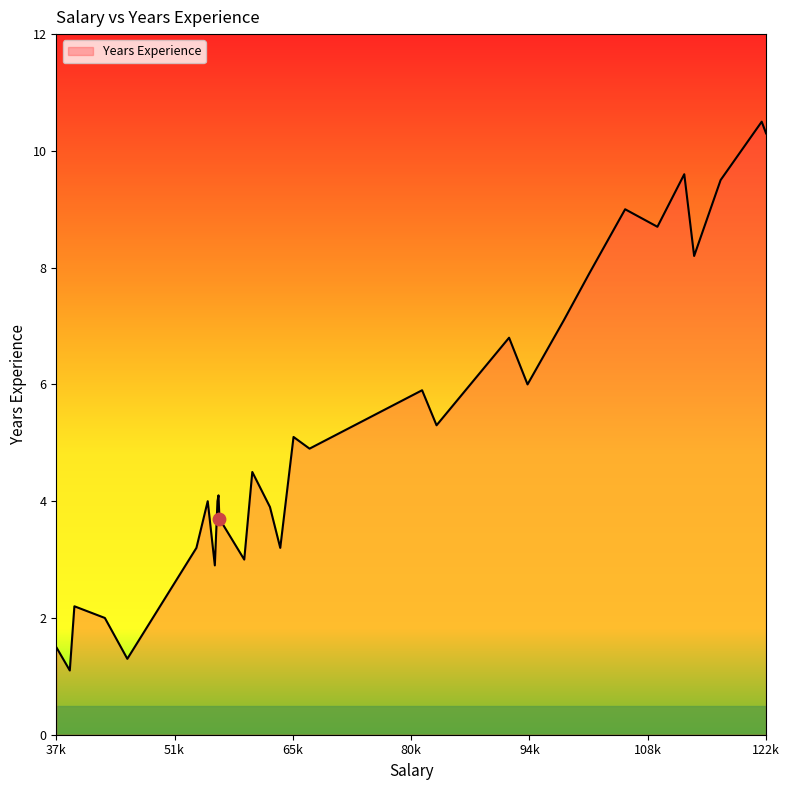

What is the greatest value displayed?

10.5